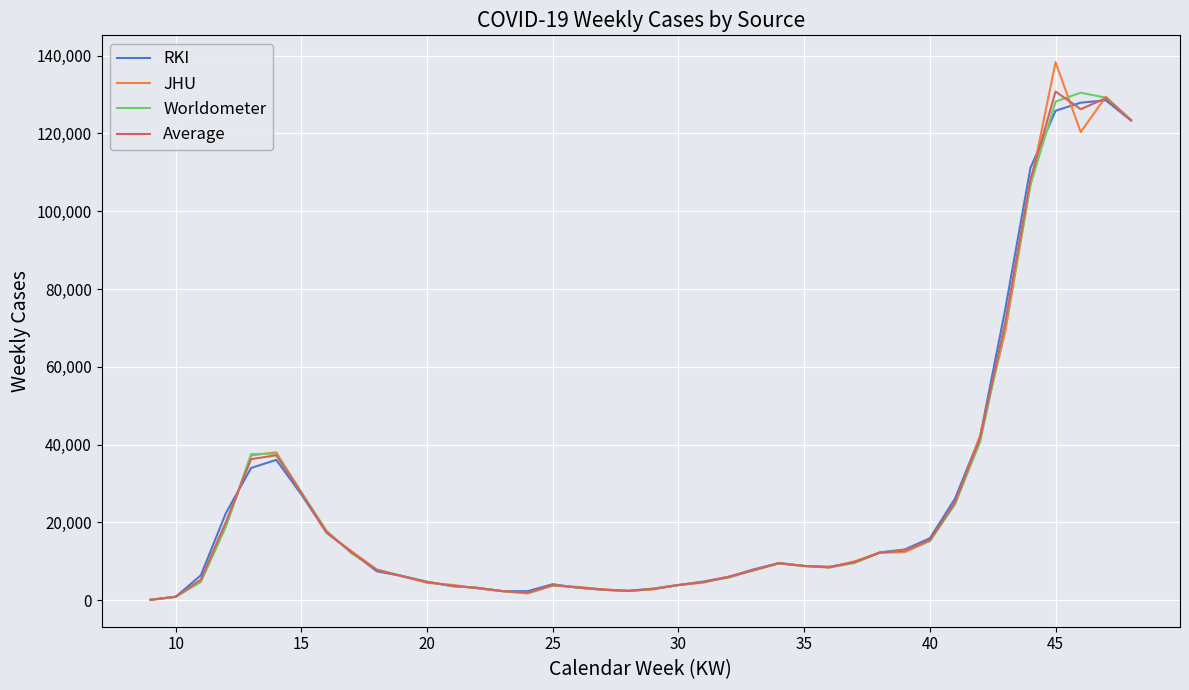

What is the maximum value for Worldometer?

130437